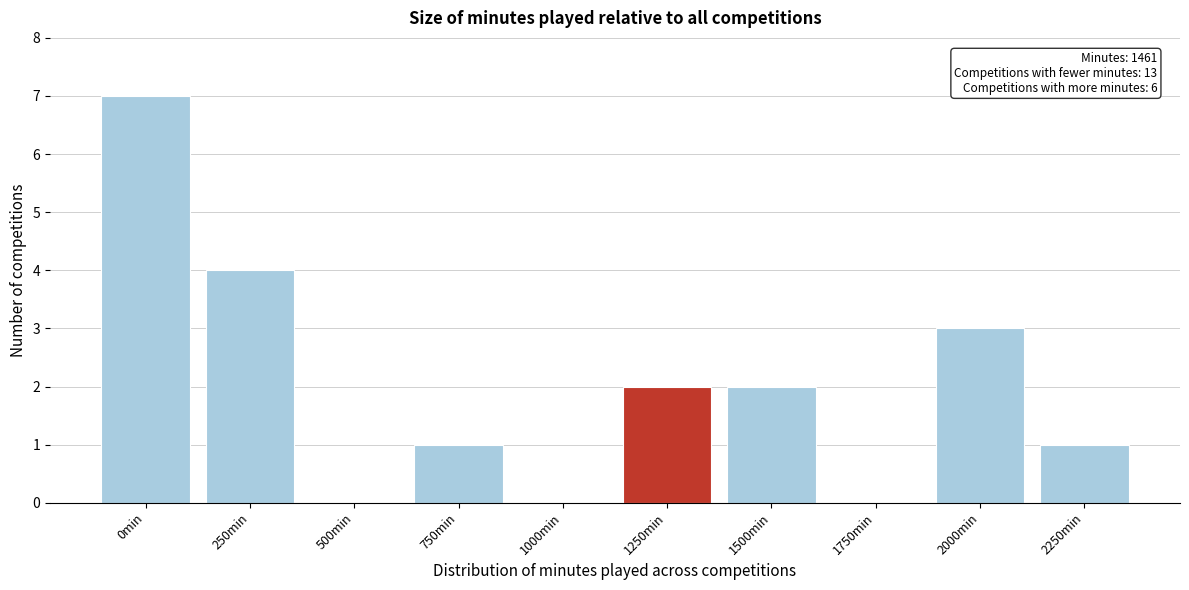

Reading right to left, list all the values displayed in this chart.

2250min=1	2000min=3	1750min=0	1500min=2	1250min=2	1000min=0	750min=1	500min=0	250min=4	0min=7